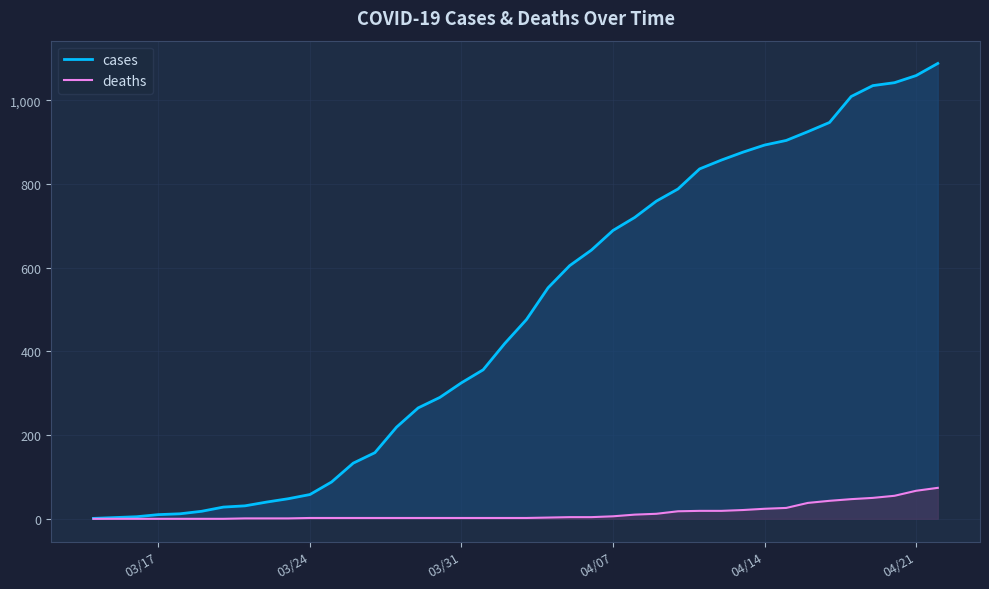

Reading right to left, transcribe all the data shown in this chart.

cases: 1088	1059	1042	1035	1009	947	925	904	893	876	857	836	788	759	720	689	642	605	552	476	419	356	325	290	265	219	158	133	88	58	48	40	31	28	18	12	10	5	3	1
deaths: 74	67	55	50	47	43	38	26	24	21	19	19	18	12	10	6	4	4	3	2	2	2	2	2	2	2	2	2	2	2	1	1	1	0	0	0	0	0	0	0